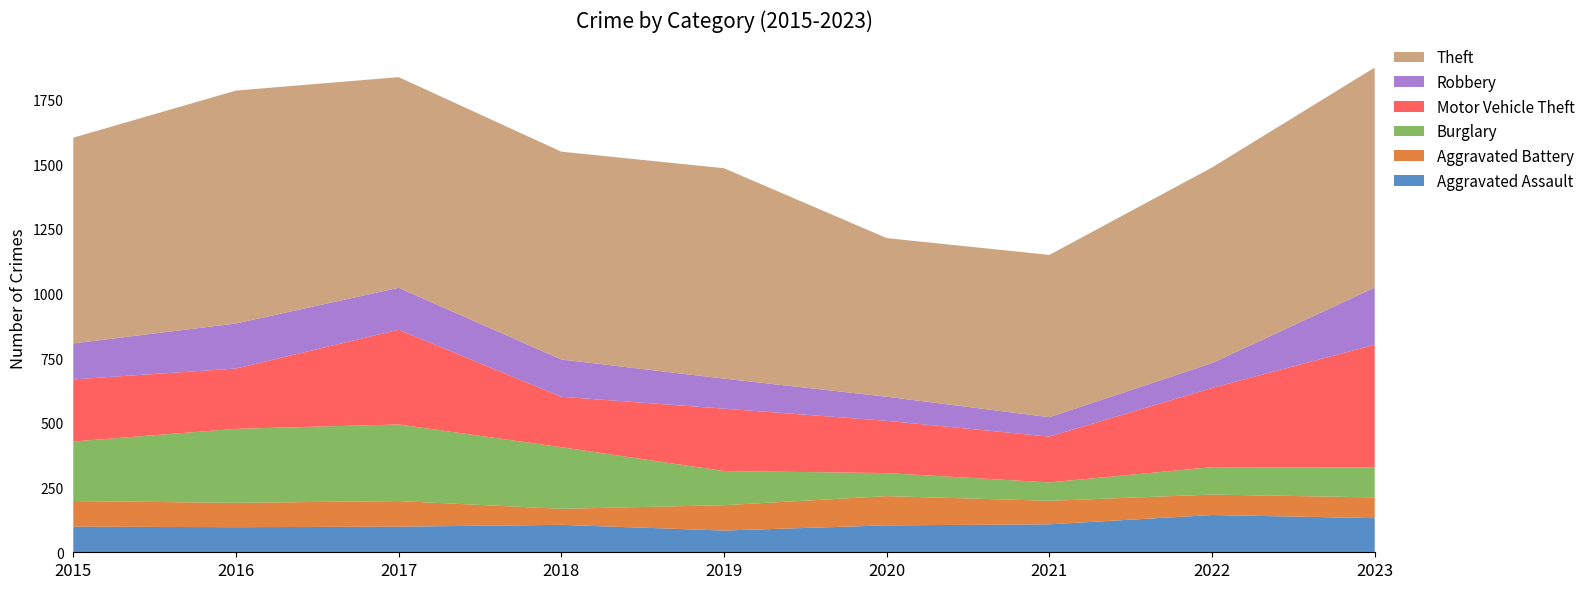

Reading right to left, list all the values displayed in this chart.

Aggravated Assault: 132	144	108	104	84	106	99	97	99
Aggravated Battery: 80	79	91	113	98	62	99	94	99
Burglary: 116	106	71	89	132	238	296	286	230
Motor Vehicle Theft: 474	306	177	202	241	195	366	233	240
Robbery: 221	96	75	93	116	144	162	174	139
Theft: 850	756	627	613	813	803	814	900	795